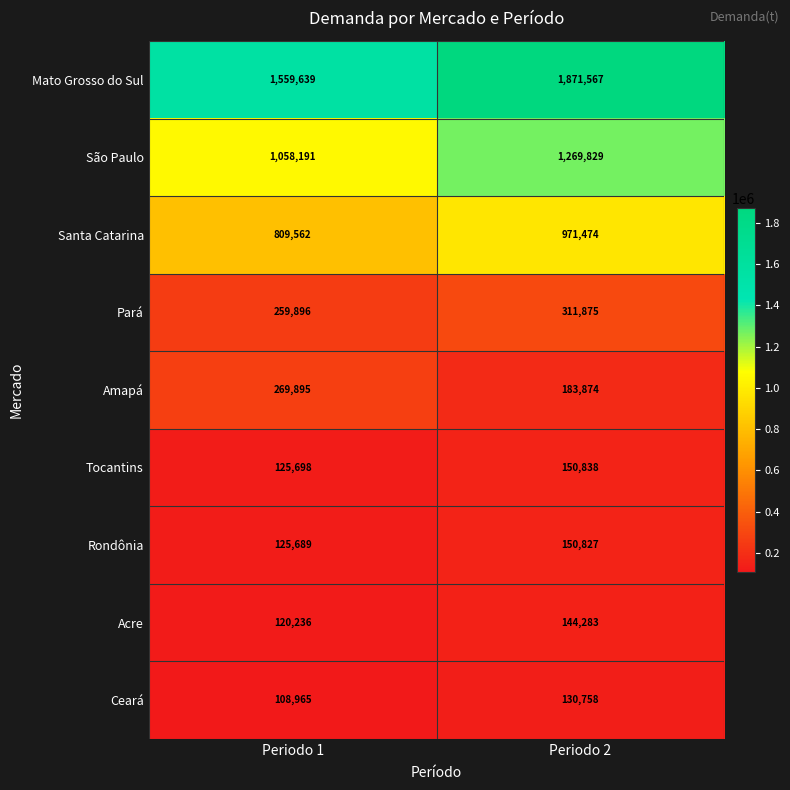

What is the difference between the Amapá values at Periodo 1 and Periodo 2?

86021